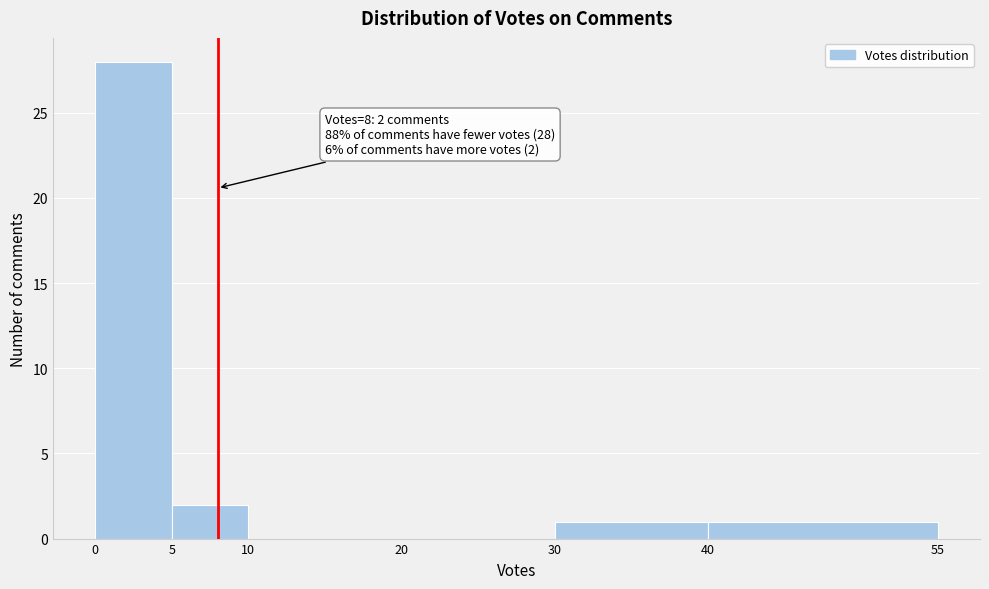

Over which range of the x-axis is the bar tallest?

0 to 5